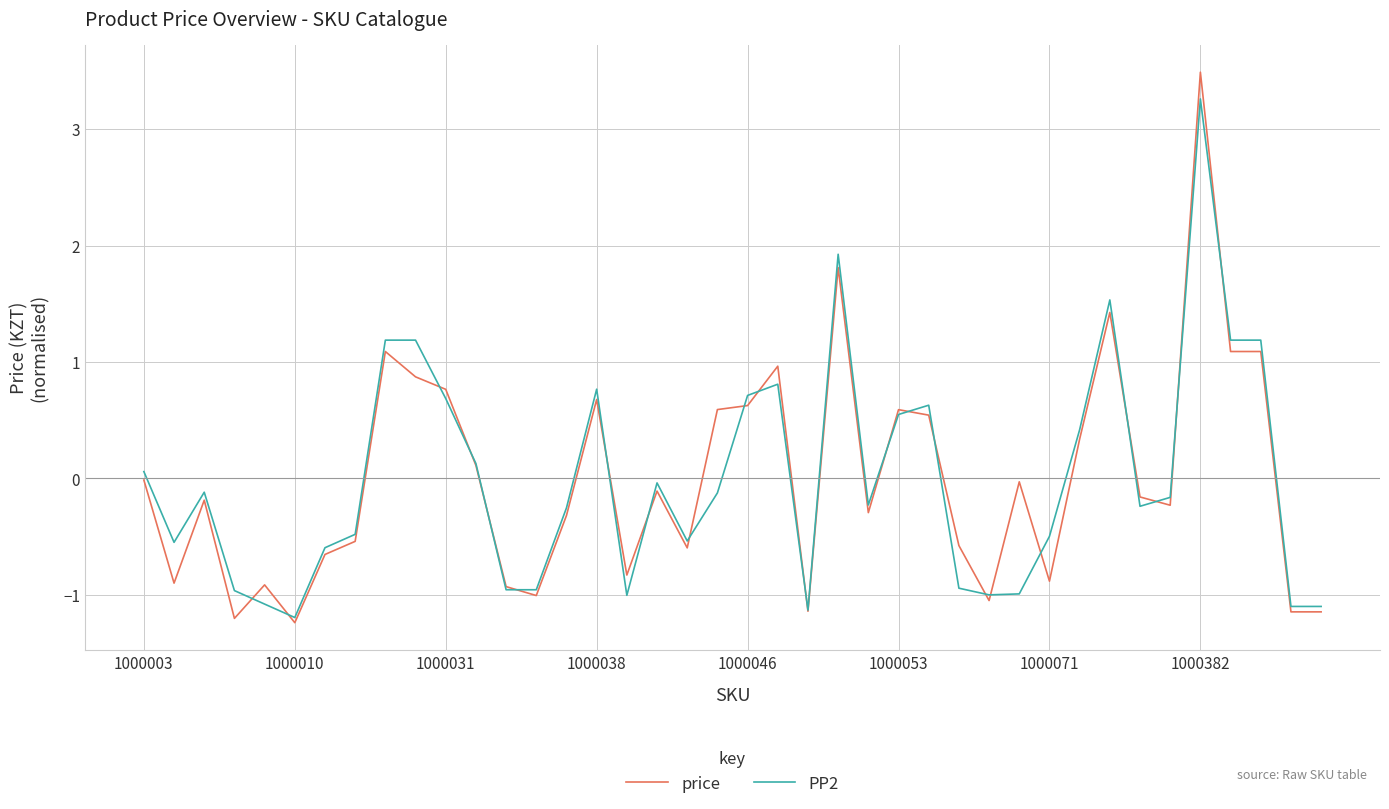

Which series has the largest range (max minus min)?

price